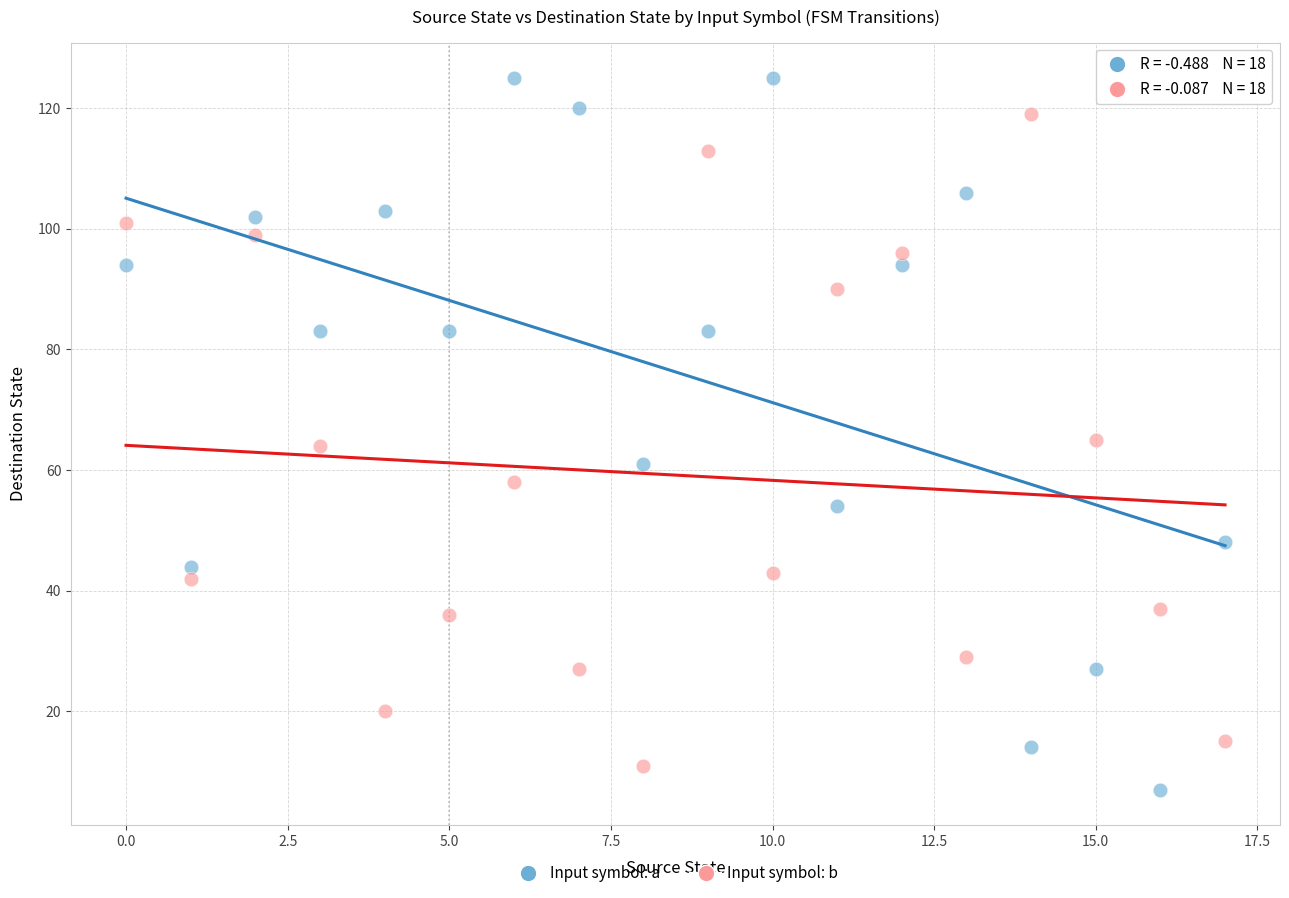

Across all data points, what is the range of Y values (max minus min)?

118